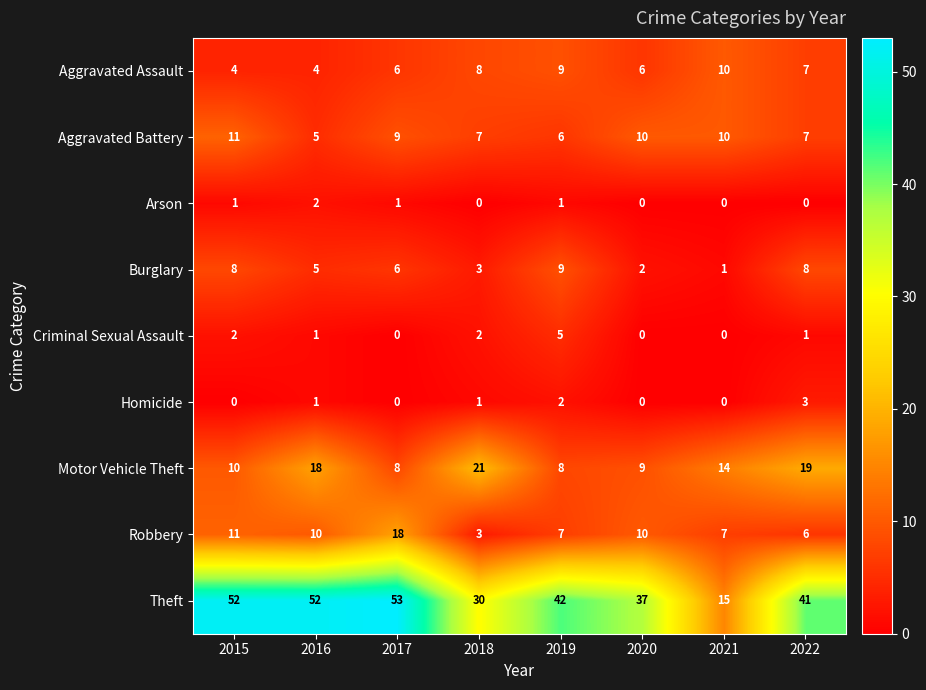

Which series has the widest spread of values?

Theft